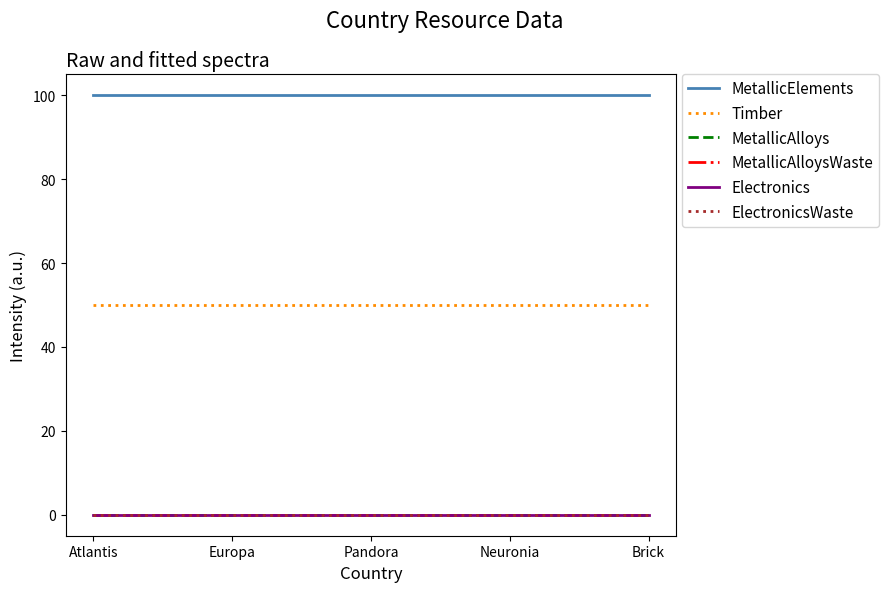

Does the chart have visible grid lines?

No